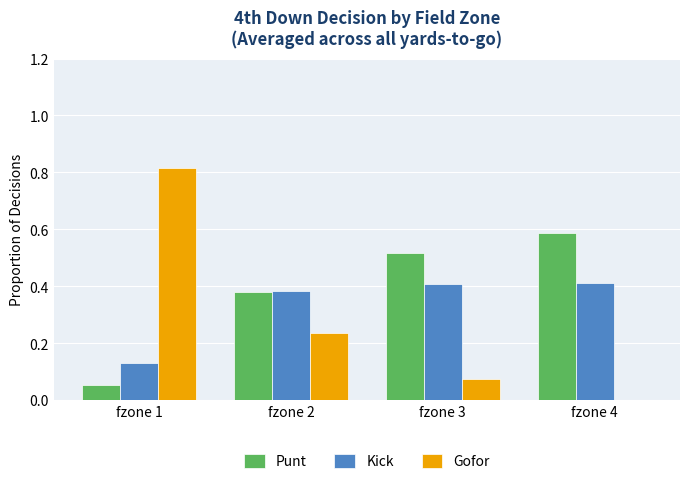

What is the total value across all series at fzone 2?

1.0